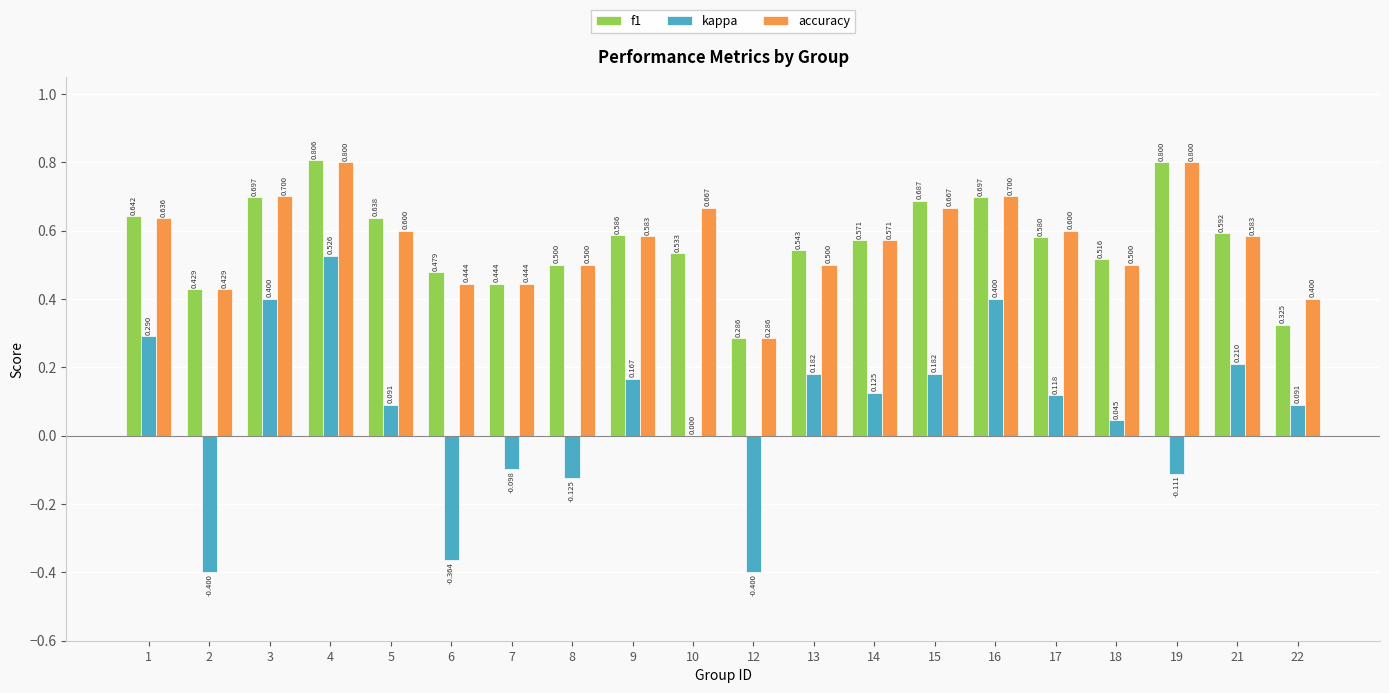

Which series has the largest total across all categories?

accuracy